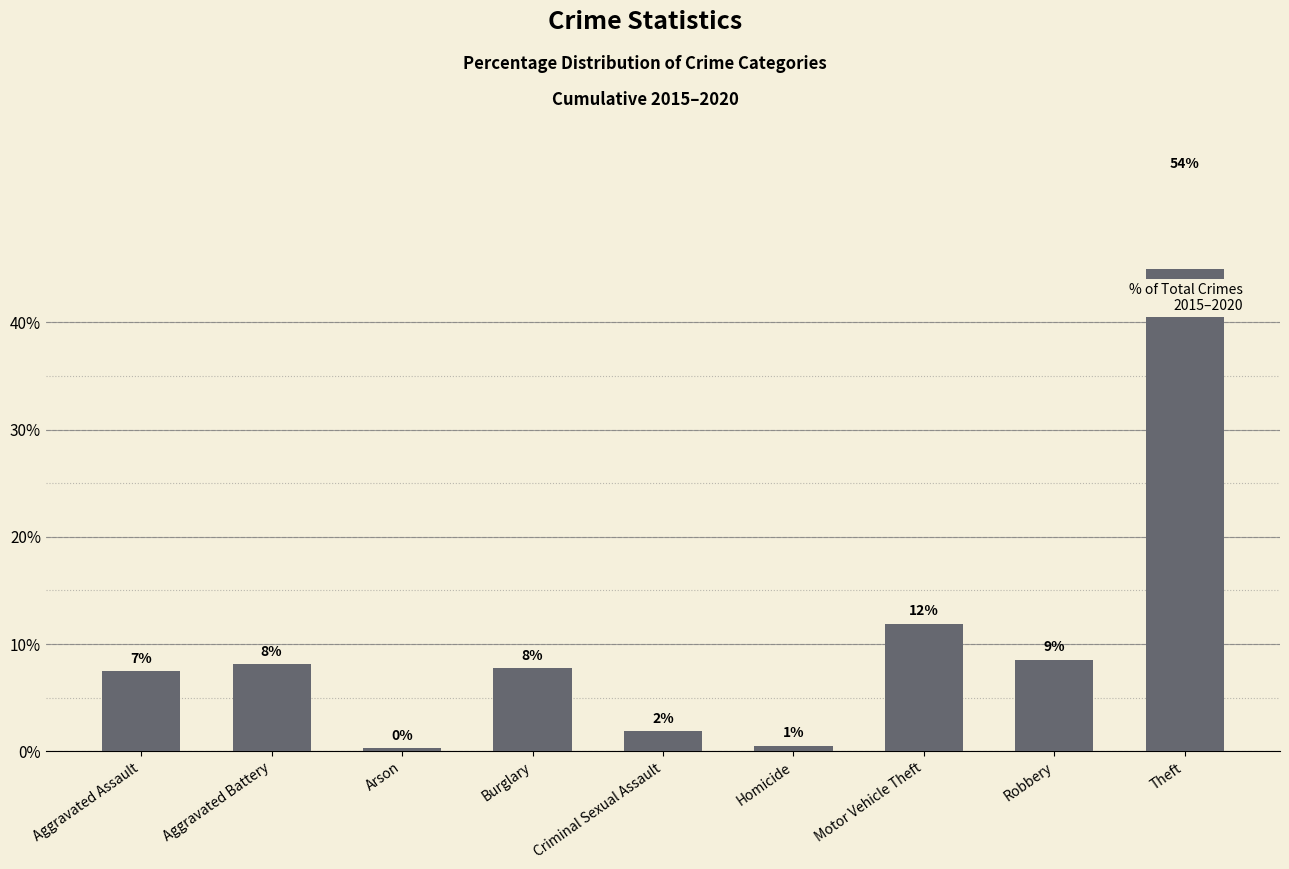

Are the bars horizontal?

No